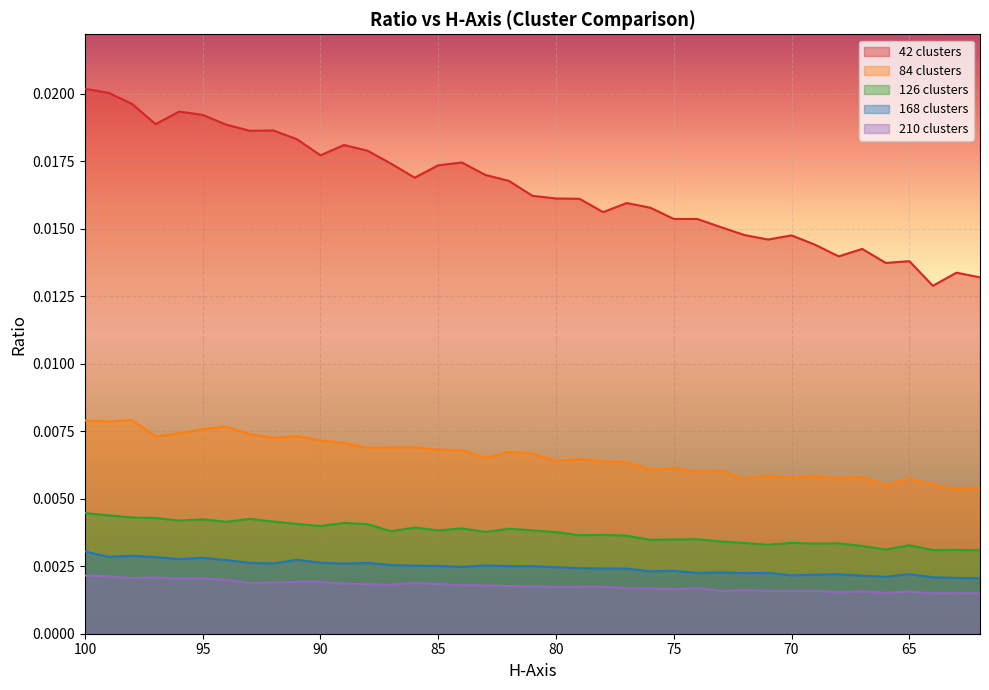

What is the sum of all 84 clusters values?

0.3